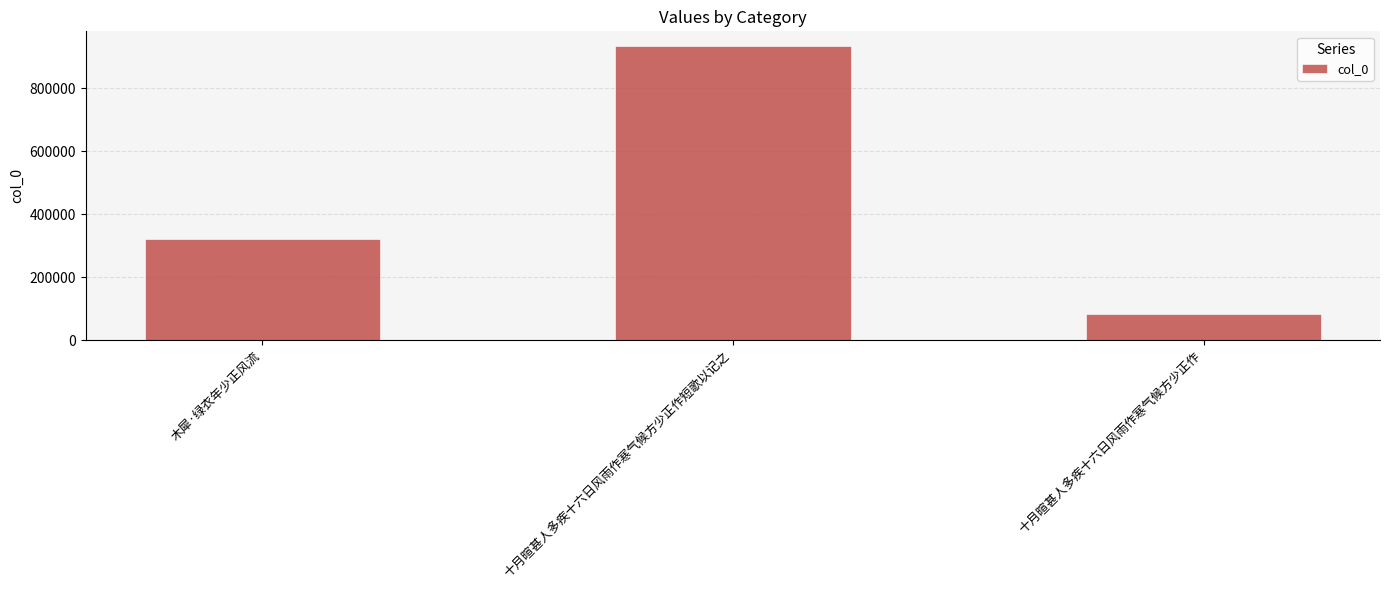

What is the label of the 3rd bar from the left?

十月暄甚人多疾十六日风雨作寒气候方少正作